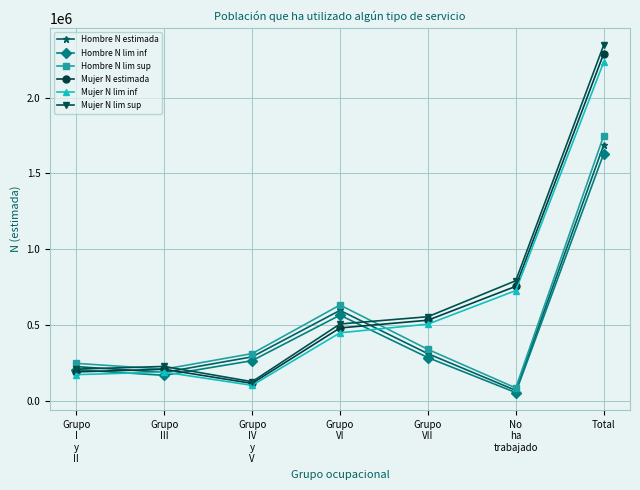

Which series has the widest spread of values?

Mujer N lim sup